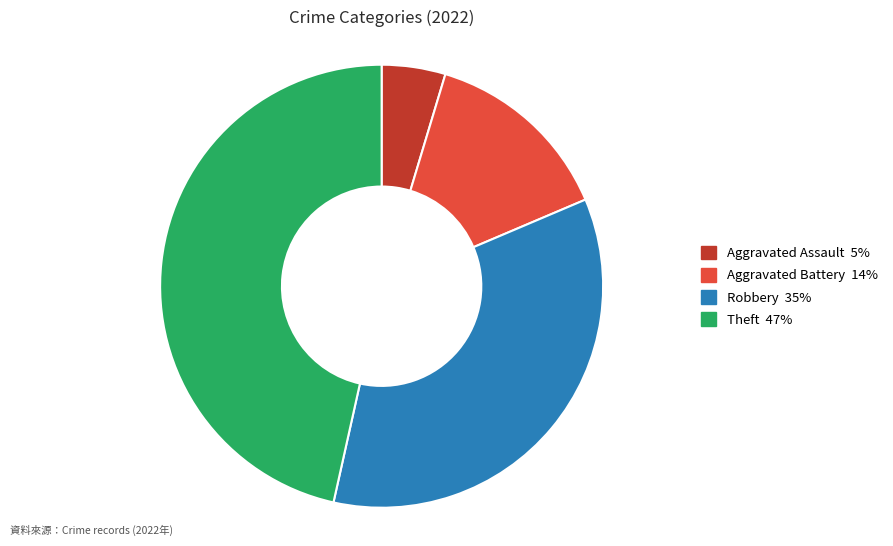

Does any single category account for the majority?

No